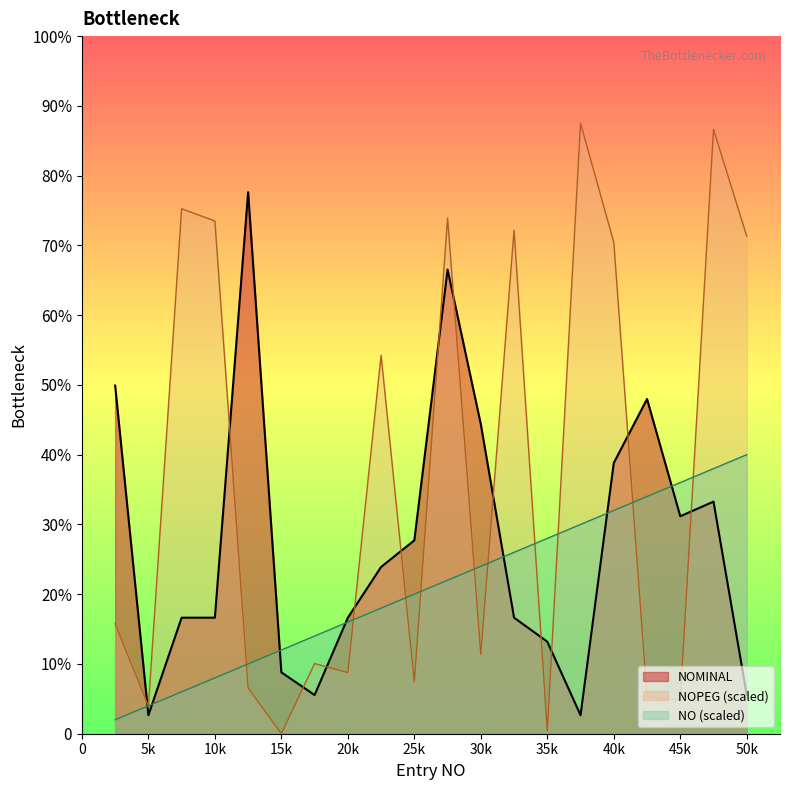

How many categories are shown in the chart?

20